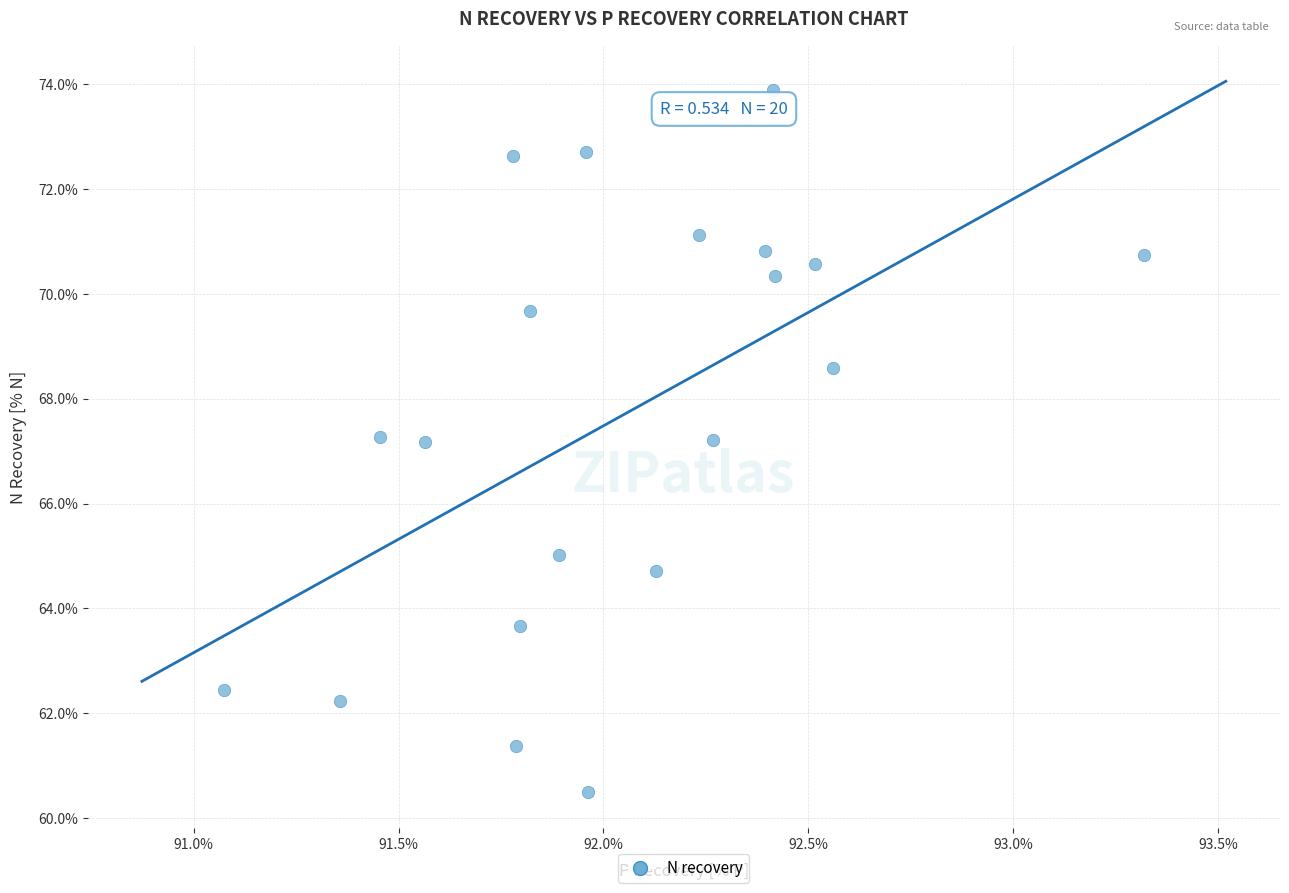

What is the range of Y values (max minus min)?

13.4